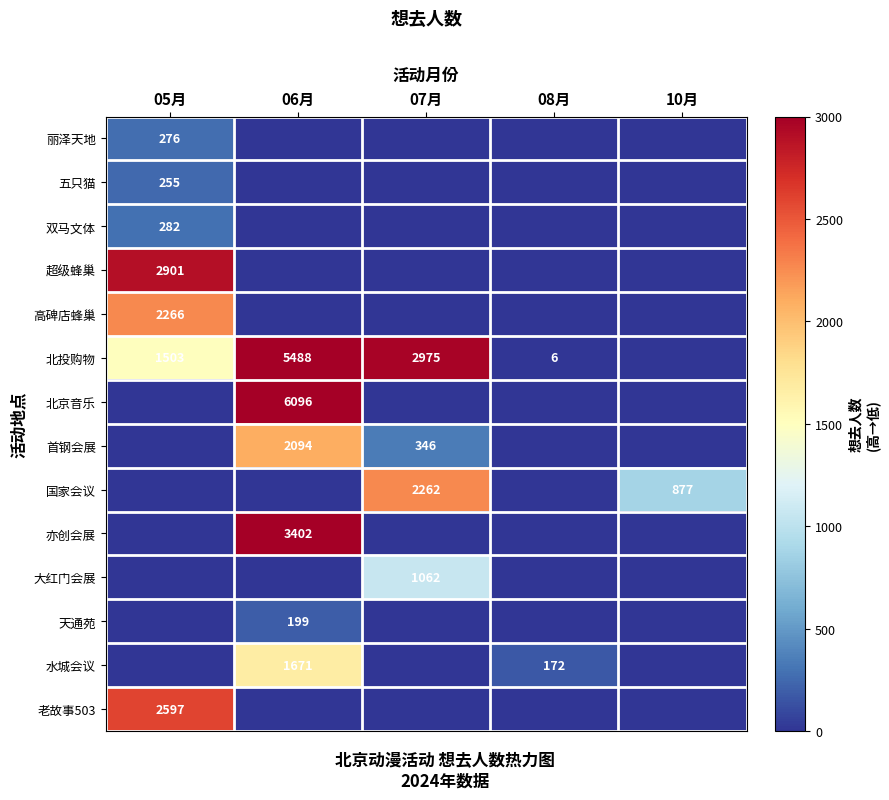

The value of 高碑店蜂巢 at 05月 is 3235. True or false?

False